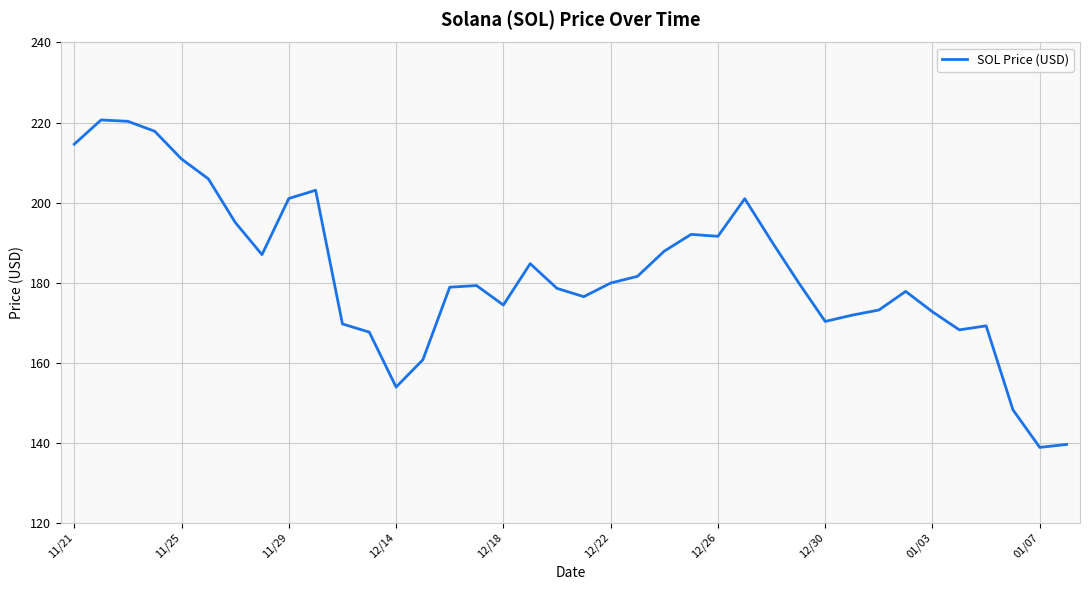

What is the smallest value displayed?

138.8